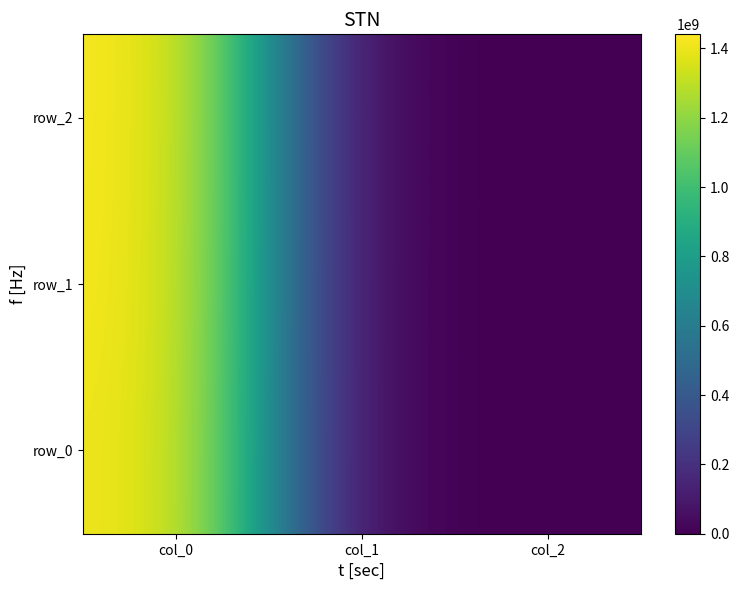

Read the row_0 value at col_0.

1424710112